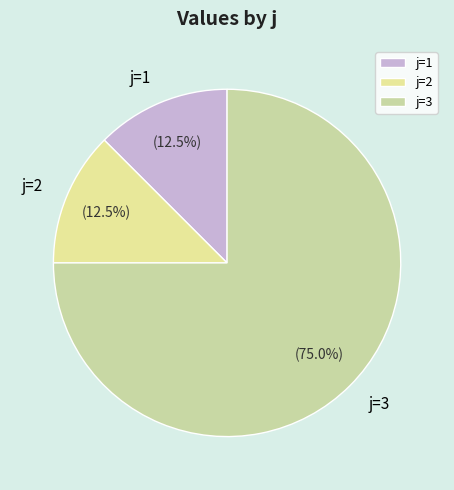

What is the ratio of the value at j=3 to the value at j=1?

6.0